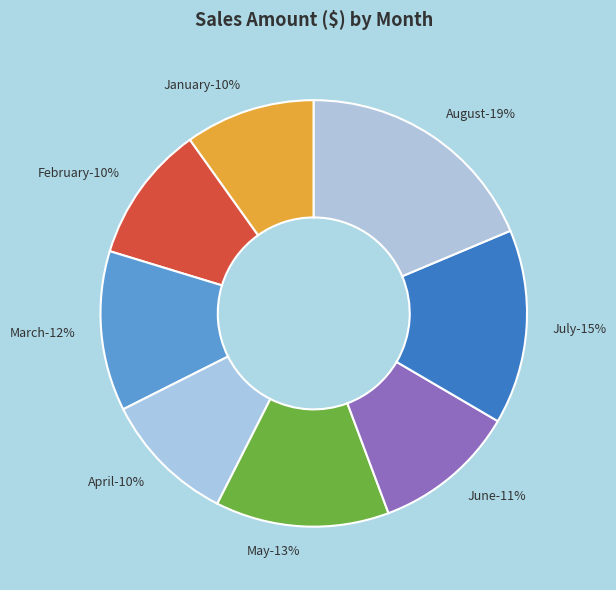

Is there any slice that represents more than half of the pie?

No